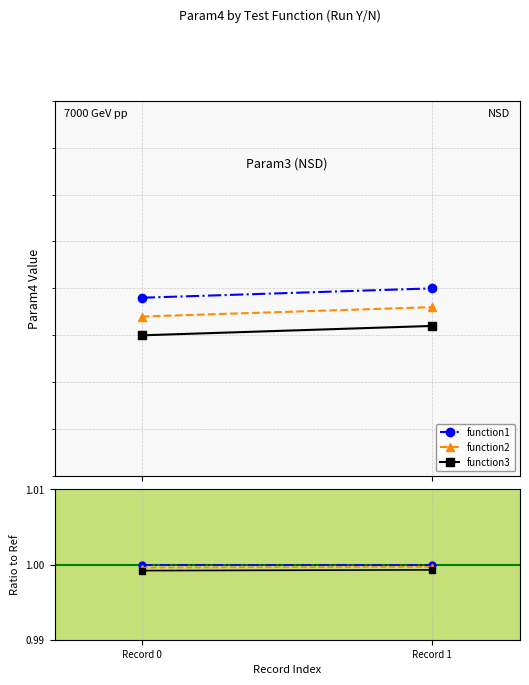

Rank the series at Record 0 from lowest to highest value.

function3, function2, function1, Reference